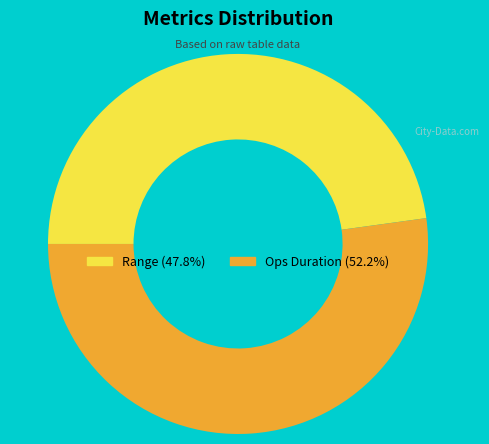

Is there a majority slice in this chart?

Yes